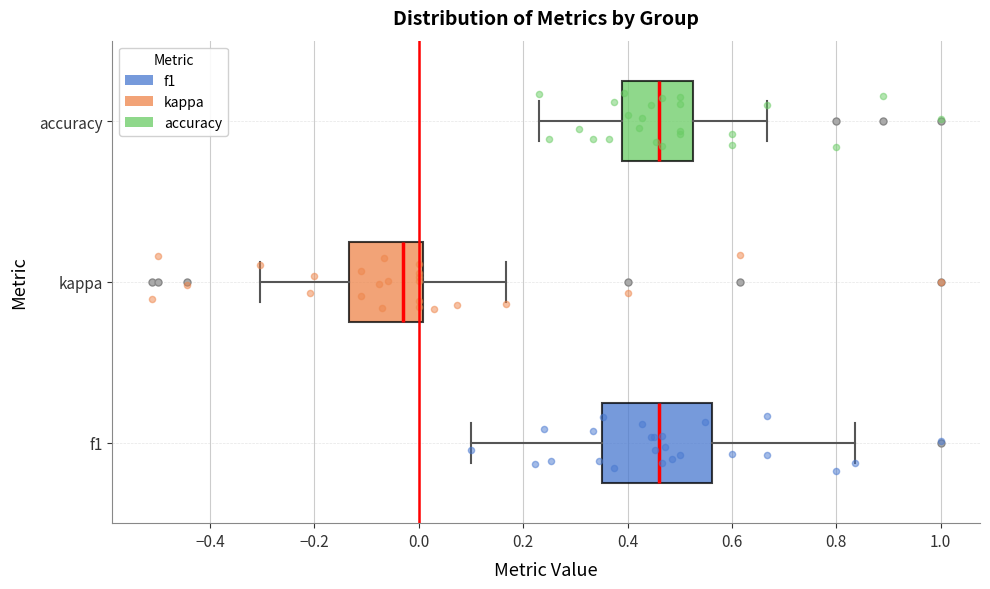

Reading bottom to top, transcribe this box plot: for each box, give where its median line is, the range the box spans, and where its two whiskers end, as read against the x-axis. The values are not printed on the chart, so give them approximately, as read against the axis.

f1: median 0.46, box 0.36 to 0.56, whiskers 0.10 to 0.84
kappa: median -0.02, box -0.14 to 0.00, whiskers -0.30 to 0.16
accuracy: median 0.46, box 0.38 to 0.52, whiskers 0.24 to 0.66